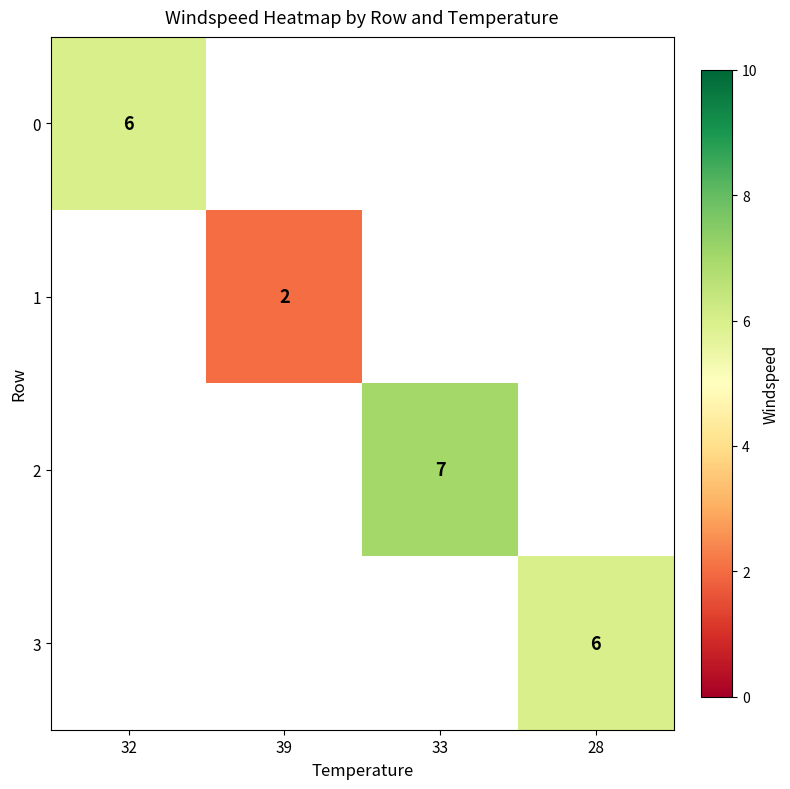

The value of 2 at 33 is 7. True or false?

True